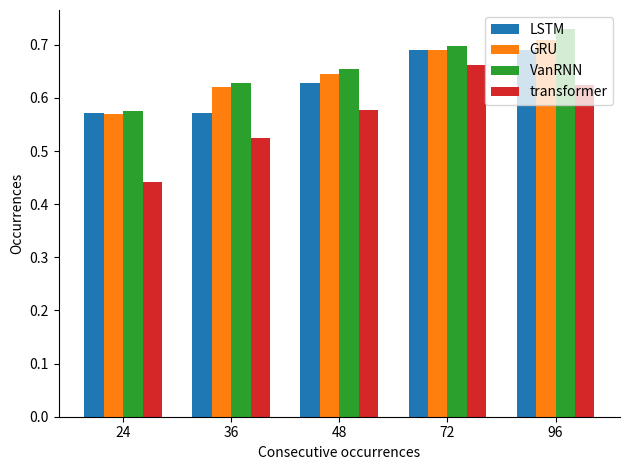

What are all the series names shown in the legend?

LSTM, GRU, VanRNN, transformer